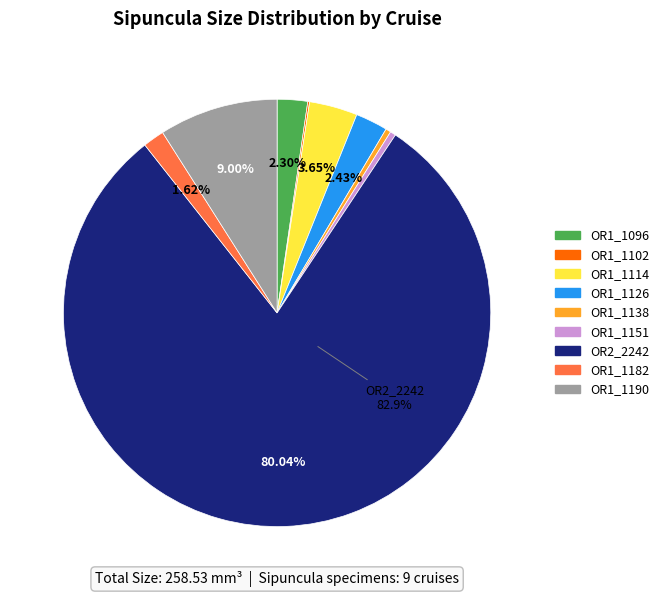

What is the smallest slice in the pie chart?

OR1_1102